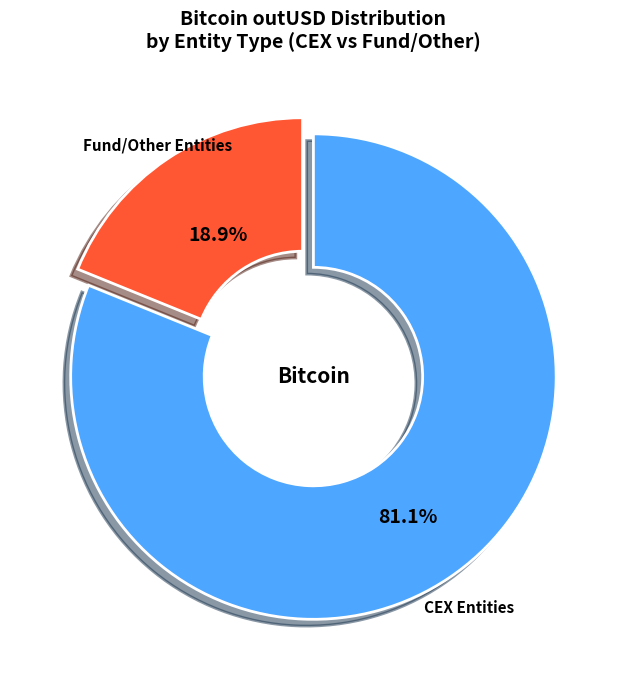

Which has a higher value, CEX Entities or Fund/Other Entities?

CEX Entities